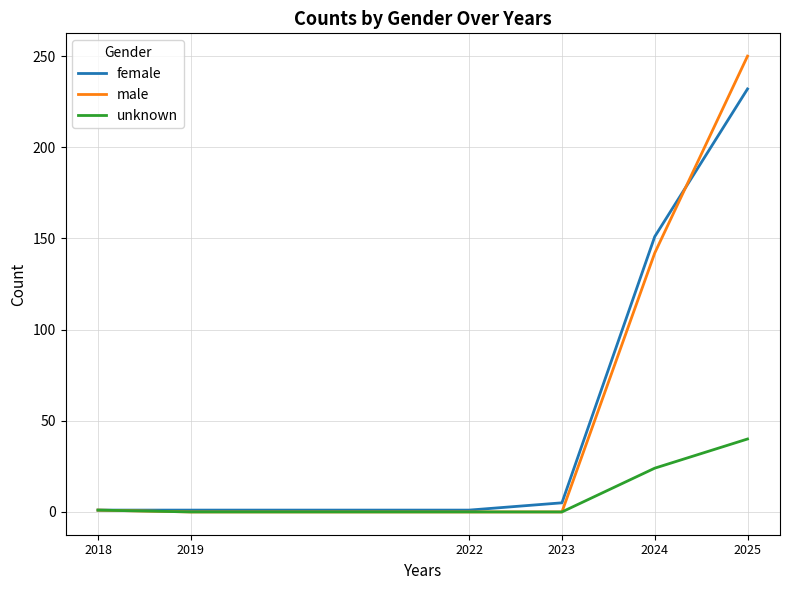

Does the chart have visible grid lines?

Yes